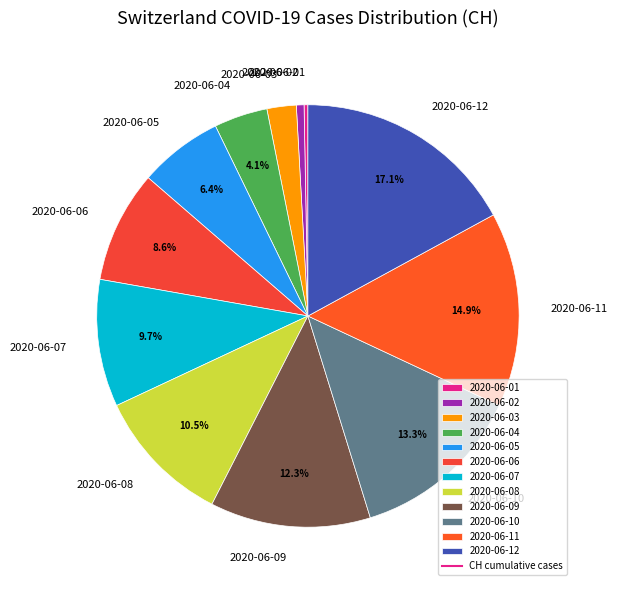

What is the largest slice in the pie chart?

2020-06-12